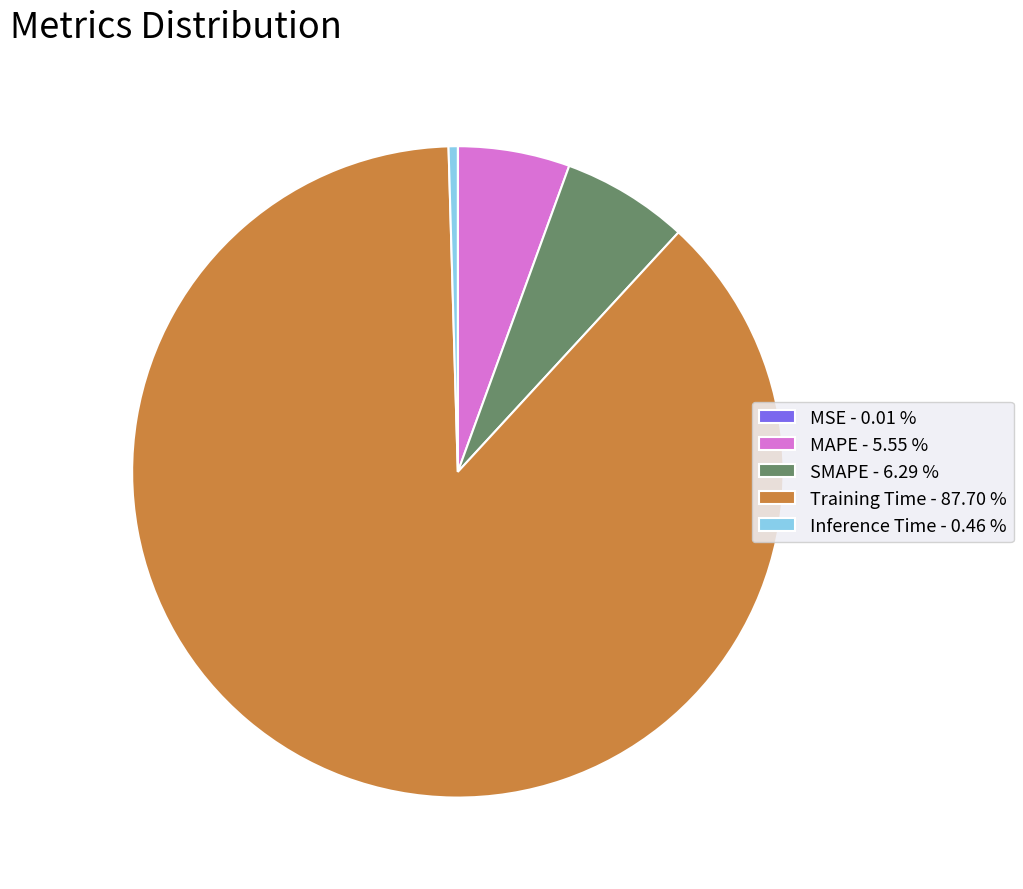

Is the sum of MAPE - 5.55 % and Inference Time - 0.46 % greater than half?

No